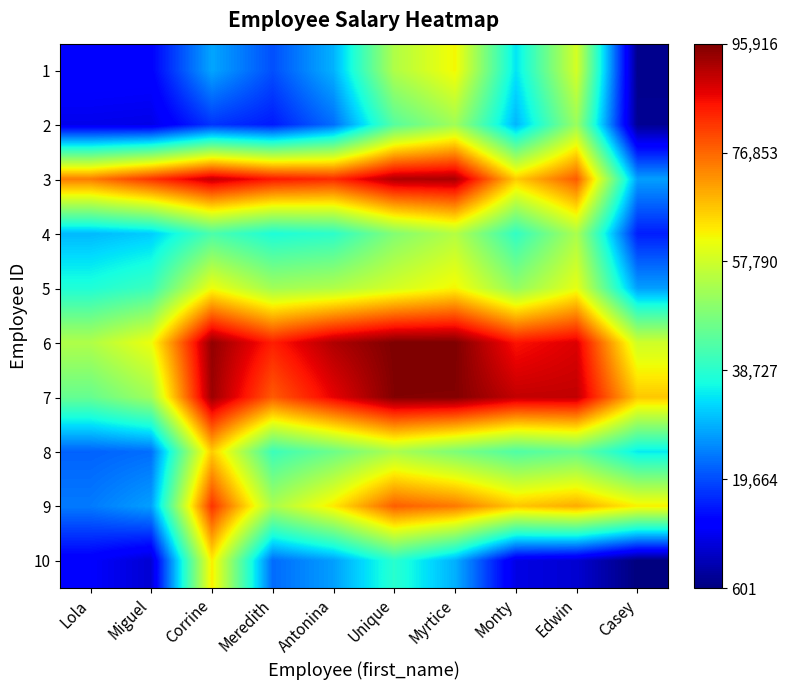

At Unique, list the series in order from smallest to largest.

10, 2, 4, 8, 1, 5, 9, 3, 7, 6